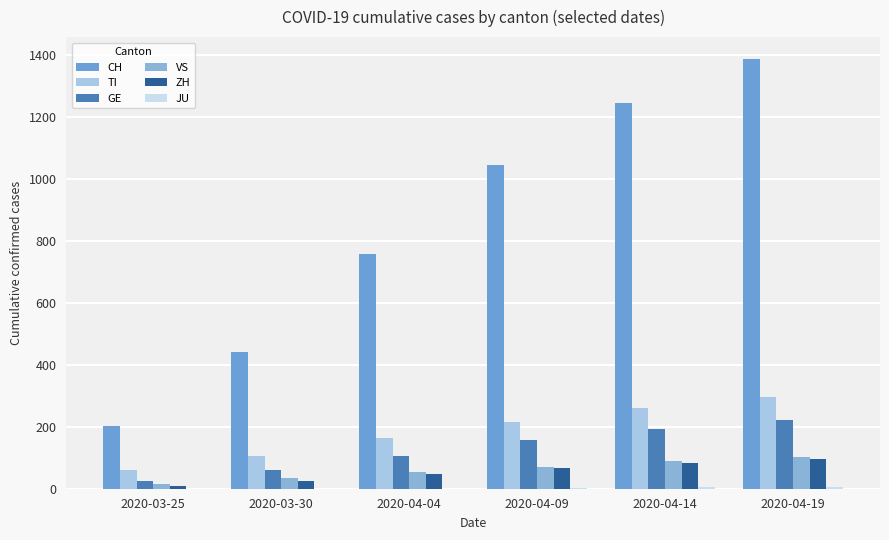

Does the chart contain stacked bars?

No